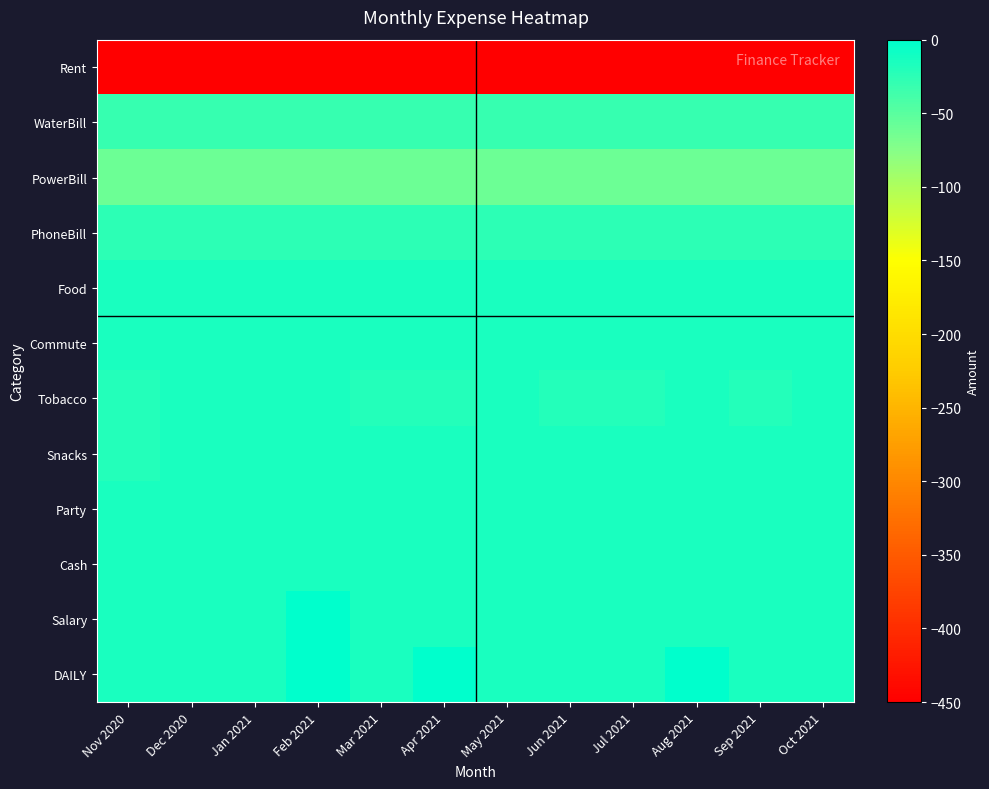

Rank the series at Feb 2021 from highest to lowest value.

Salary, DAILY, Food, Commute, Tobacco, Snacks, Party, Cash, PhoneBill, WaterBill, PowerBill, Rent